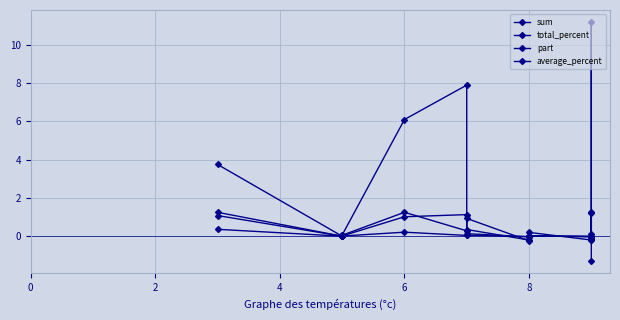

True or false: sum and total_percent intersect in this chart.

True